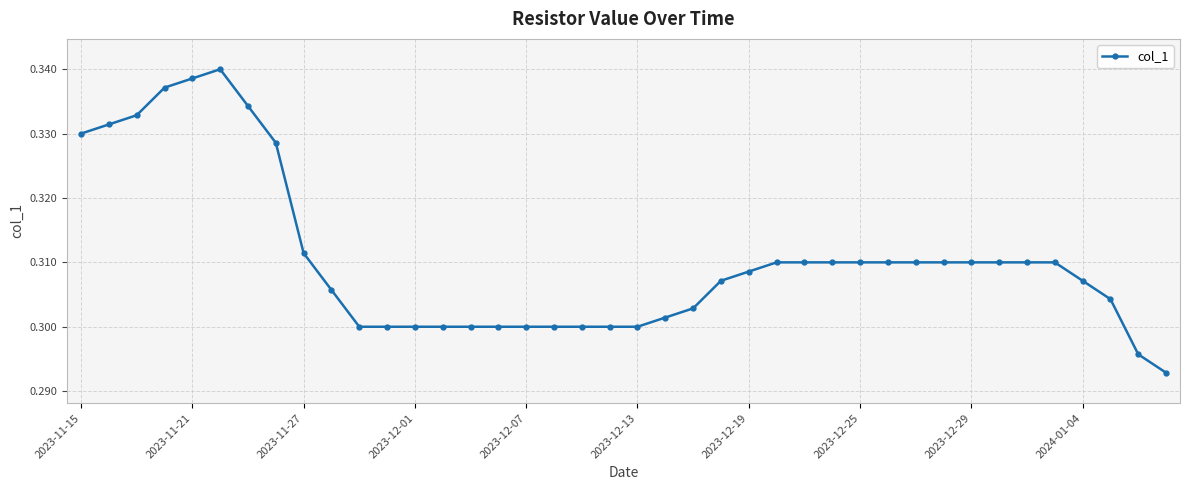

What is the sum of all values?

12.4